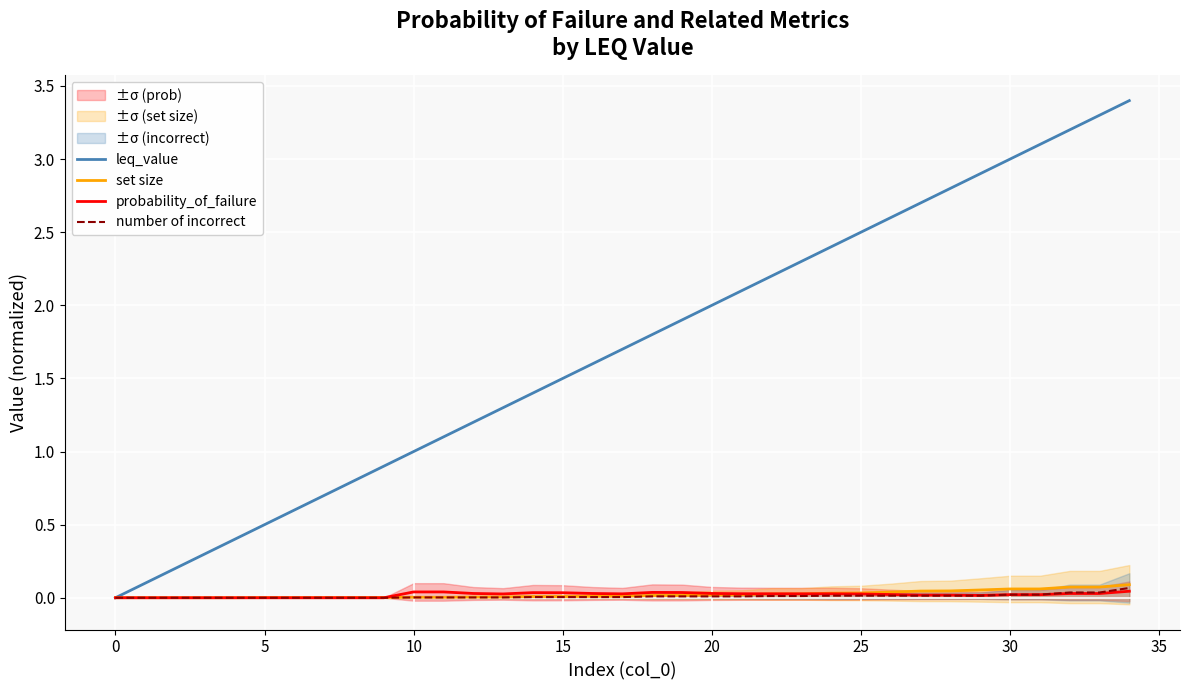

How many categories are shown in the chart?

35